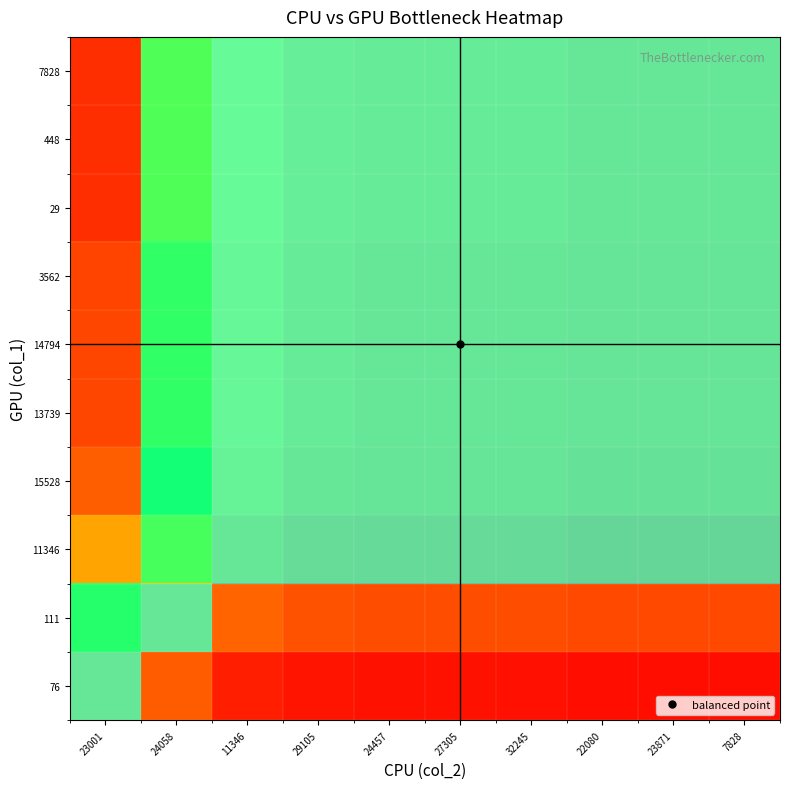

Reading left to right, what are all the values shown in this chart?

76: 23001=1.0	24058=0.6	11346=0.4	29105=0.4	24457=0.4	27305=0.4	32245=0.4	22080=0.4	23871=0.4	7828=0.4
111: 23001=1.6	24058=1.0	11346=0.7	29105=0.6	24457=0.6	27305=0.6	32245=0.6	22080=0.6	23871=0.6	7828=0.6
11346: 23001=2.4	24058=1.5	11346=1.0	29105=0.9	24457=0.9	27305=0.9	32245=0.9	22080=0.9	23871=0.9	7828=0.9
15528: 23001=2.7	24058=1.7	11346=1.1	29105=1.0	24457=1.0	27305=1.0	32245=1.0	22080=0.9	23871=0.9	7828=0.9
13739: 23001=2.7	24058=1.7	11346=1.1	29105=1.0	24457=1.0	27305=1.0	32245=1.0	22080=1.0	23871=1.0	7828=1.0
14794: 23001=2.7	24058=1.7	11346=1.1	29105=1.0	24457=1.0	27305=1.0	32245=1.0	22080=1.0	23871=1.0	7828=1.0
3562: 23001=2.8	24058=1.7	11346=1.1	29105=1.0	24457=1.0	27305=1.0	32245=1.0	22080=1.0	23871=1.0	7828=1.0
29: 23001=2.8	24058=1.8	11346=1.2	29105=1.1	24457=1.0	27305=1.0	32245=1.0	22080=1.0	23871=1.0	7828=1.0
448: 23001=2.8	24058=1.8	11346=1.2	29105=1.1	24457=1.0	27305=1.0	32245=1.0	22080=1.0	23871=1.0	7828=1.0
7828: 23001=2.8	24058=1.8	11346=1.2	29105=1.1	24457=1.0	27305=1.0	32245=1.0	22080=1.0	23871=1.0	7828=1.0